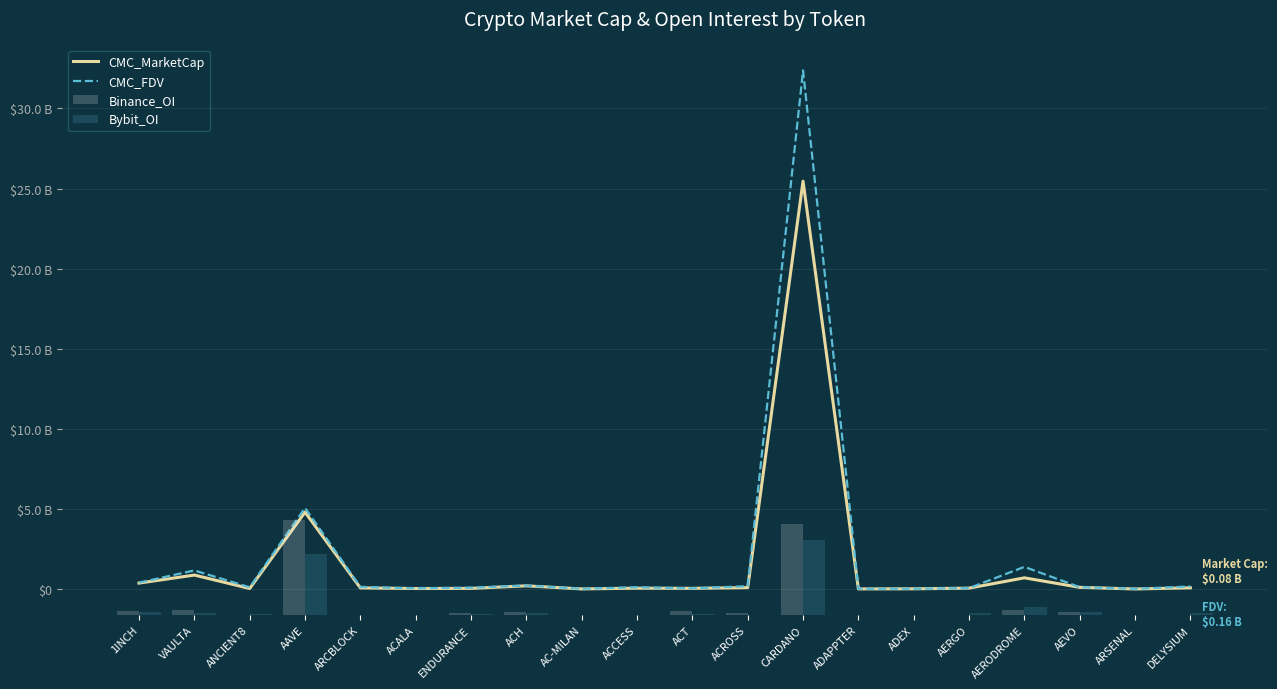

Reading right to left, what are all the values shown in this chart?

CMC_MarketCap: 76038004.4	2967925.6	106056135.8	698894607.5	57356481.4	13994593.5	8186177.9	25460761733.2	87645266.1	43376412.4	52959918.9	6758235.6	200031339.2	40956770.7	32469266.9	71084268.3	4799548679.7	32933494.0	872200281.6	371500186.7
CMC_FDV: 162507197.8	13503901.6	116720260.9	1383414777.3	59130393.7	14193299.7	17662293.5	32376168290.0	177558141.0	43376412.4	112732910.3	16368008.3	216408530.1	87636389.6	44529280.6	134156228.3	5059462000.3	109726996.3	1161336010.2	399598036.4
Binance_OI: 0.0	0.0	6022768.0	8781862.0	0.0	0.0	0.0	174713782.0	2813504.0	7533213.0	0.0	0.0	5622800.0	3438287.0	0.0	0.0	182782874.0	0.0	9000471.0	7531630.0
Bybit_OI: 3089332.0	0.0	5219559.0	14834498.0	4028599.0	0.0	0.0	144694130.0	631319.0	2229282.0	0.0	0.0	3701206.0	1055171.0	0.0	0.0	117624311.0	1085632.0	4505946.0	5501869.0